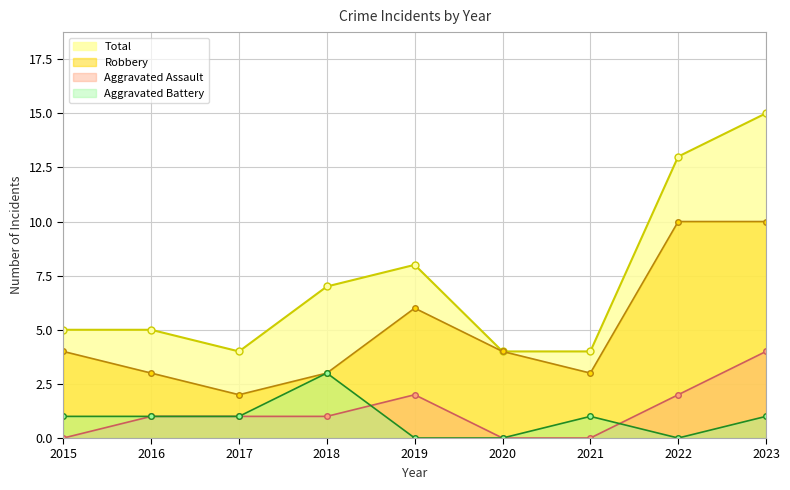

In Total, how many points are higher than both neighbors (excluding endpoints)?

1